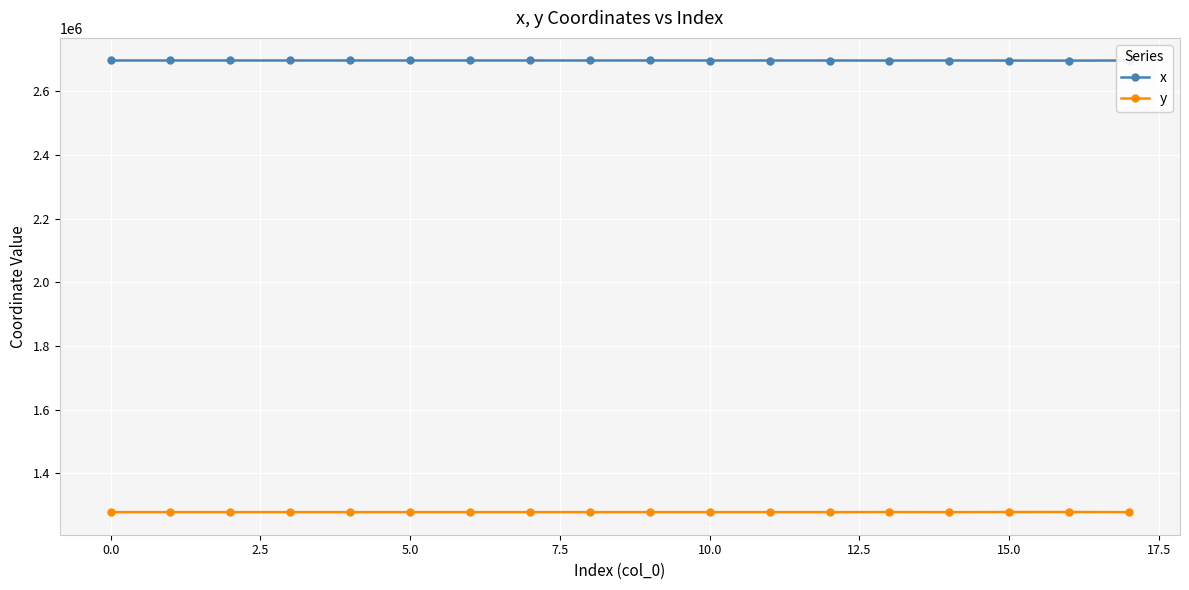

True or false: y and x cross at least once.

False